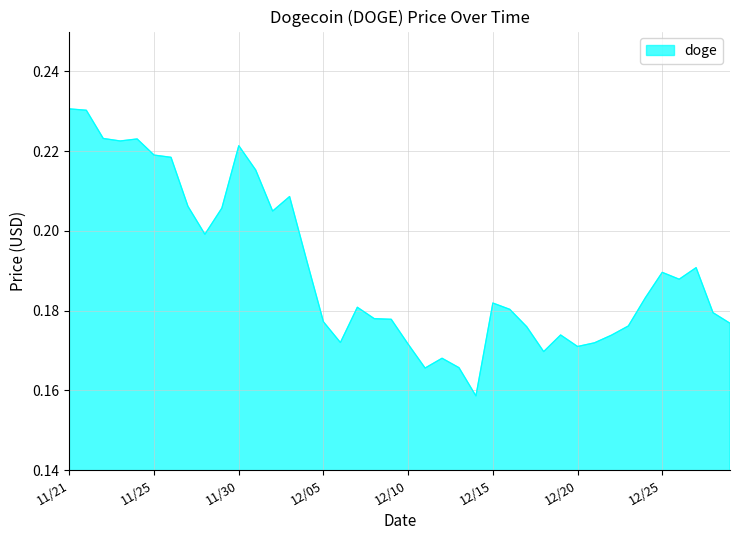

How many lines are shown in the chart?

1